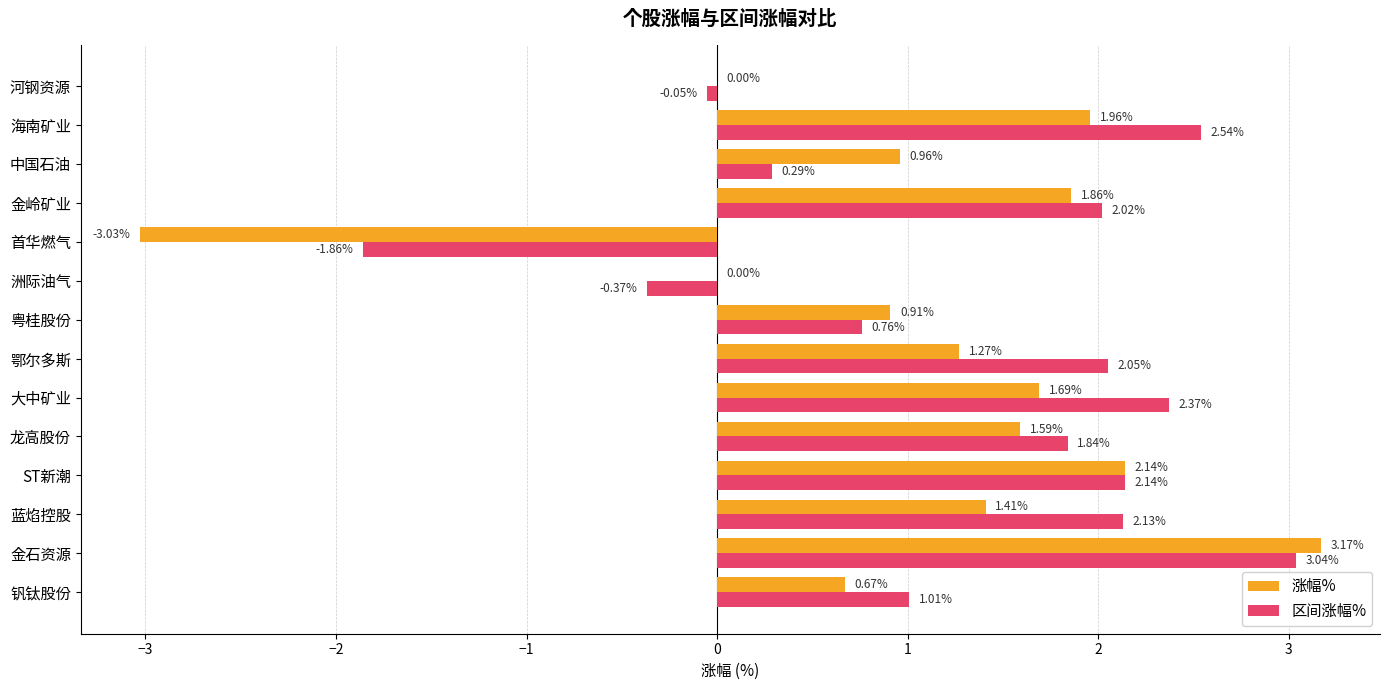

What is the sum of all 涨幅% values?

14.6